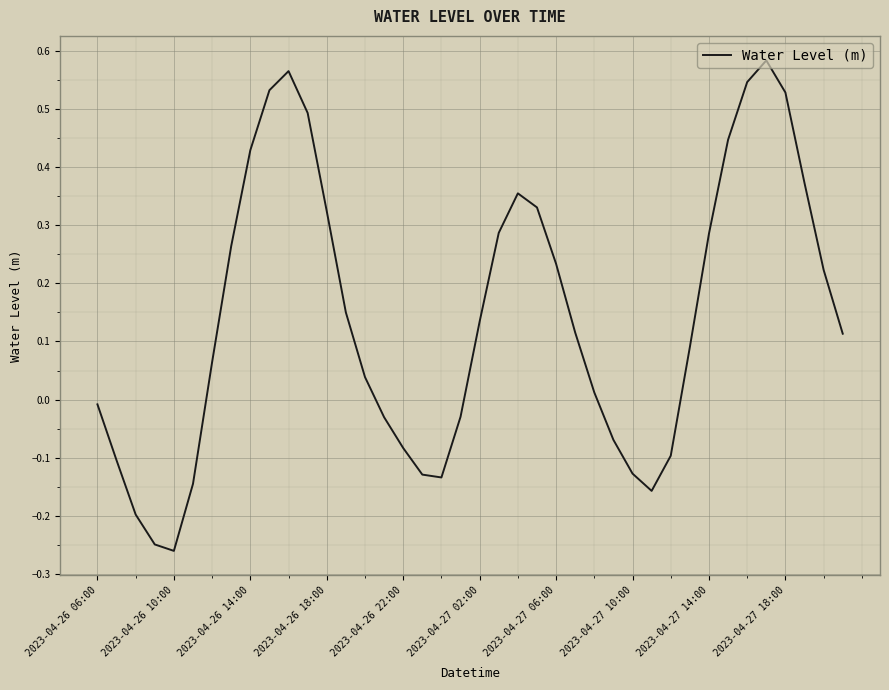

What is the difference between the maximum and minimum values?

0.8